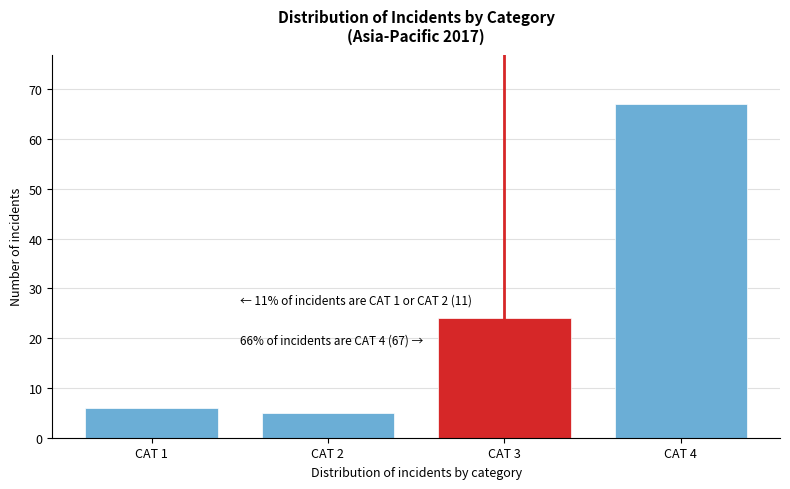

Reading left to right, what are all the values shown in this chart?

6	5	24	67